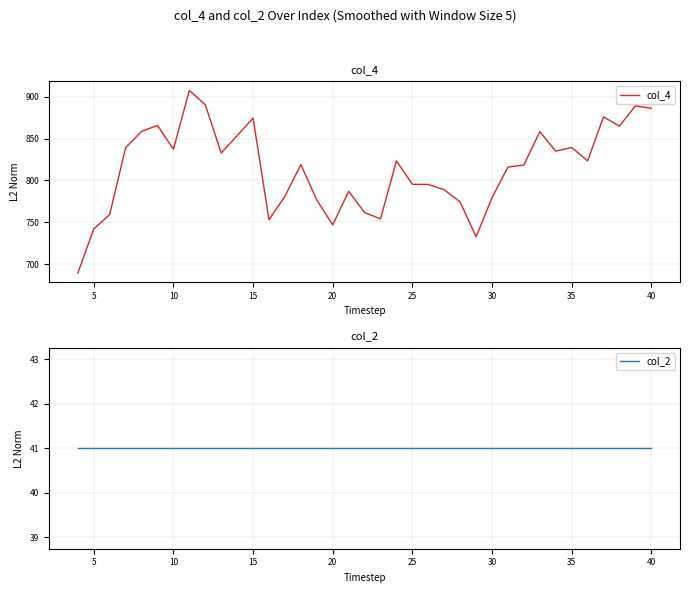

Does the chart display data point markers on the line(s)?

No